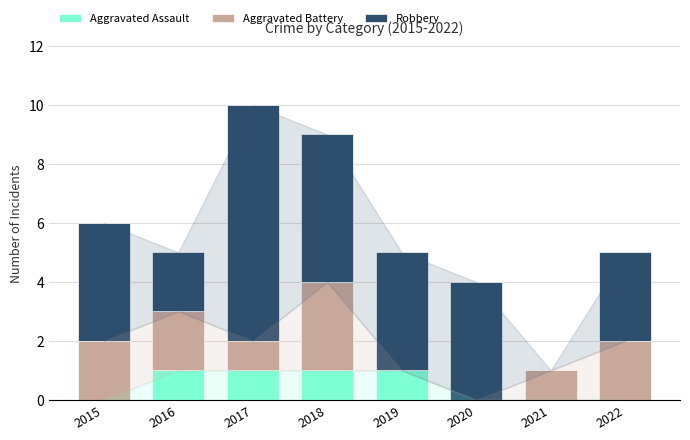

The value of Aggravated Assault at 2020 is 0. True or false?

True